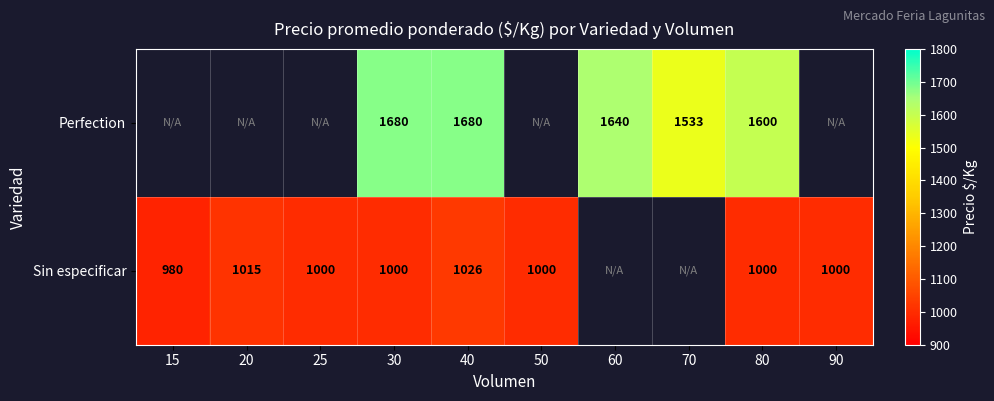

Count the number of categories in the chart.

10